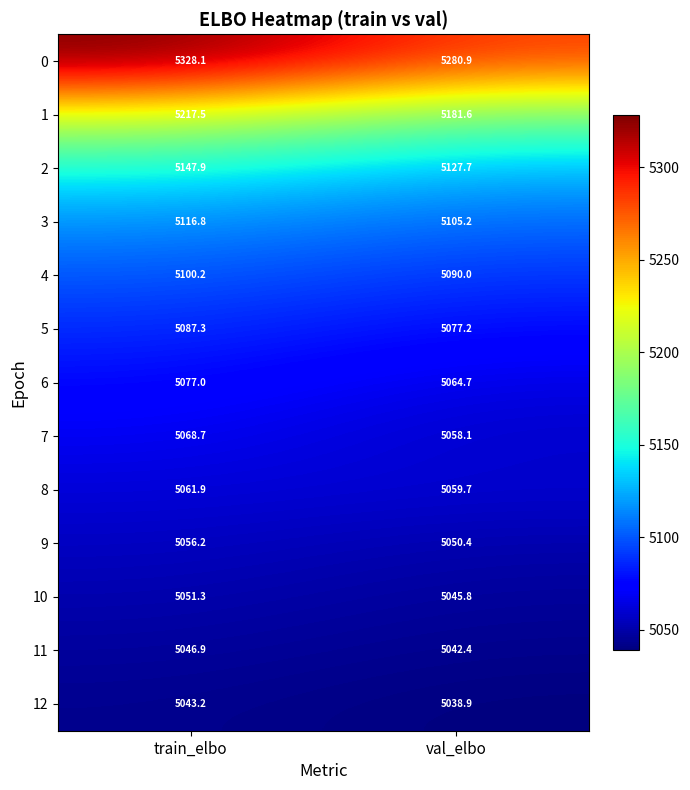

Which series has the largest total across all categories?

0